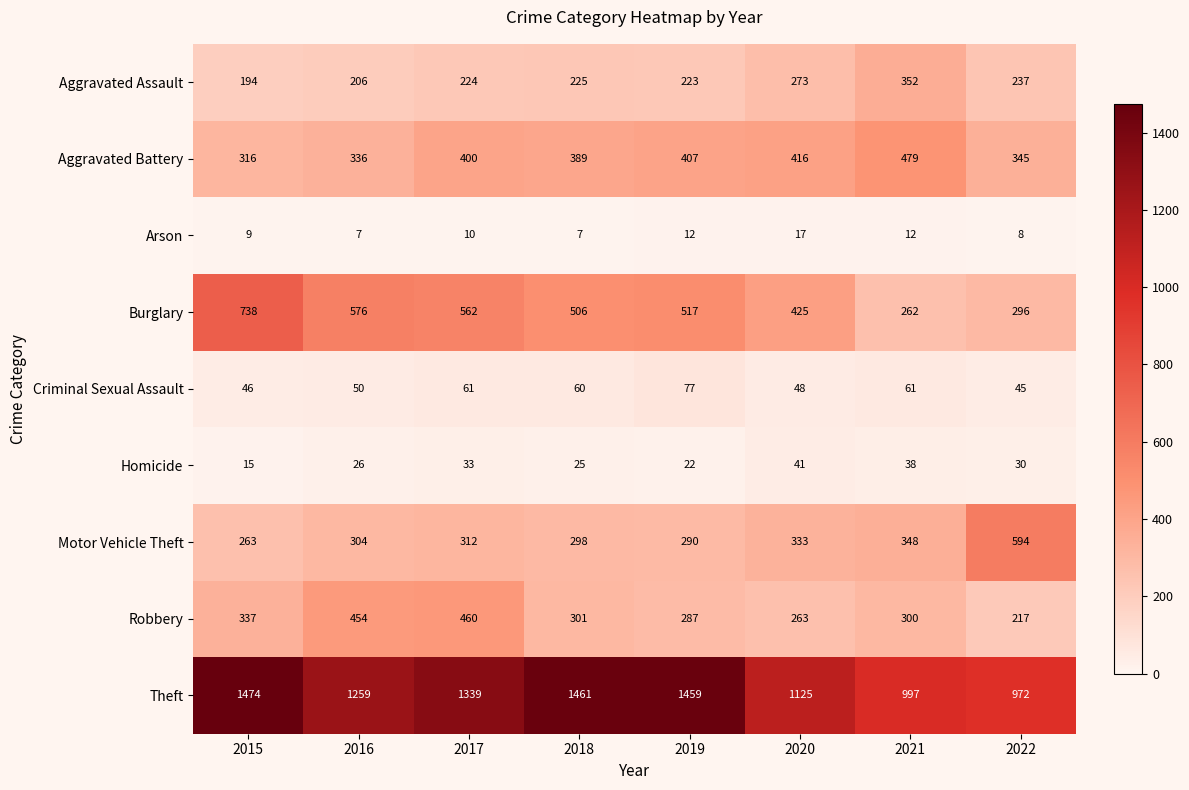

True or false: Robbery has a value of 217 at 2022.

True